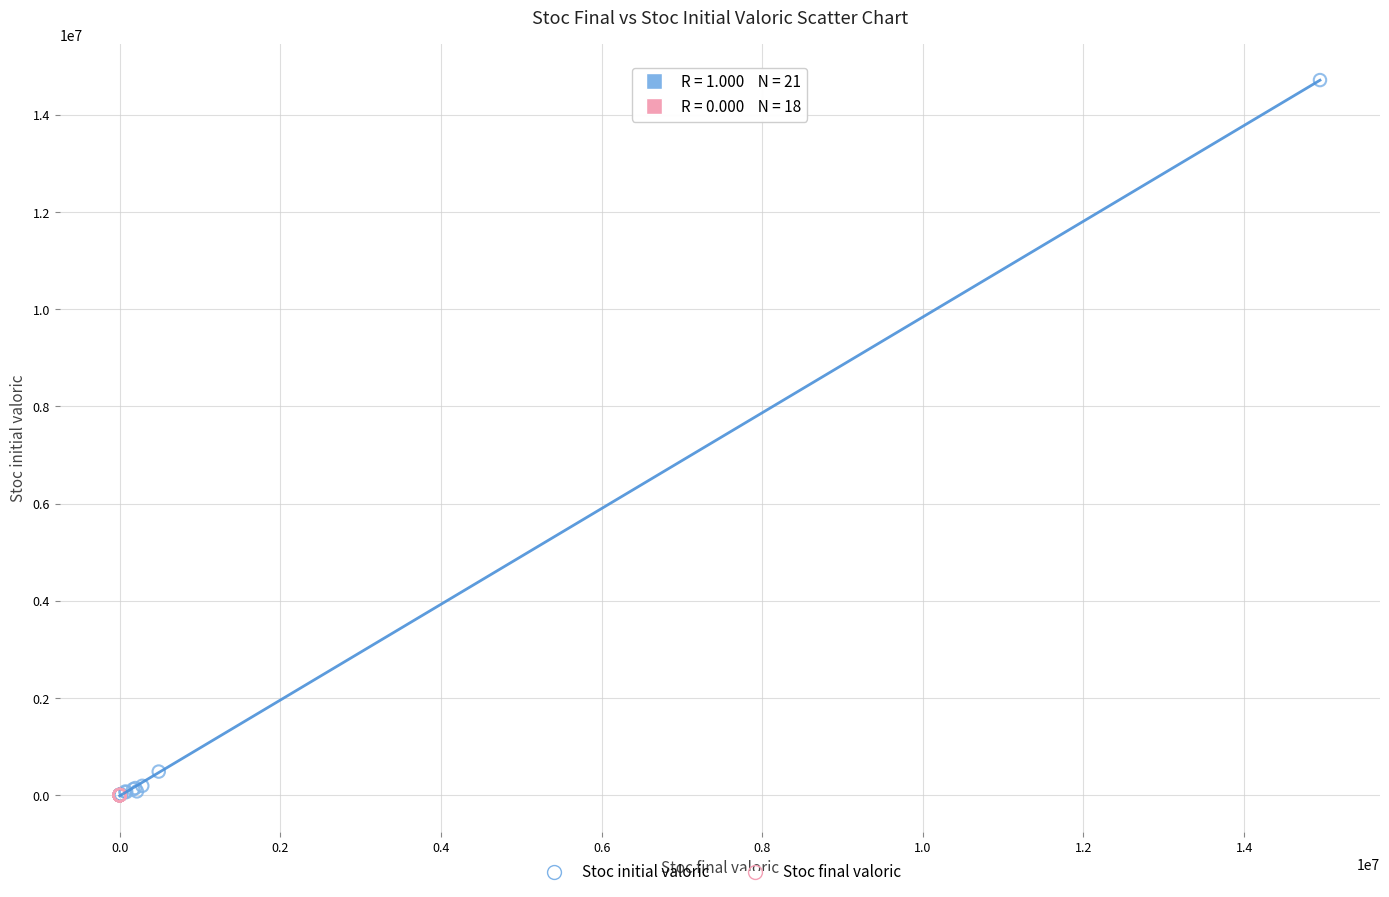

Which series reaches the maximum Y coordinate?

Stoc initial valoric